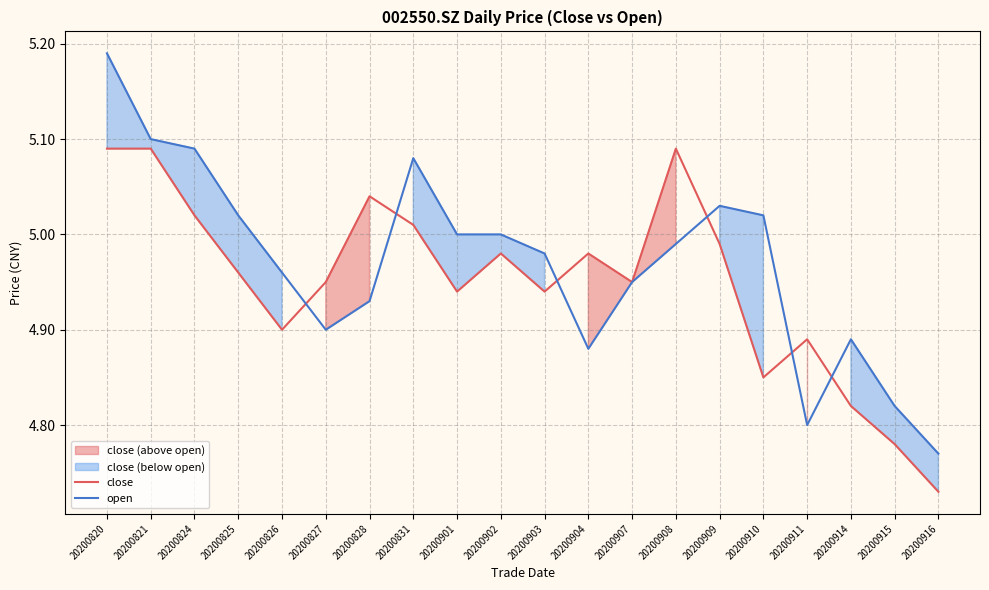

True or false: close has a value of 4.8 at 20200914.

True